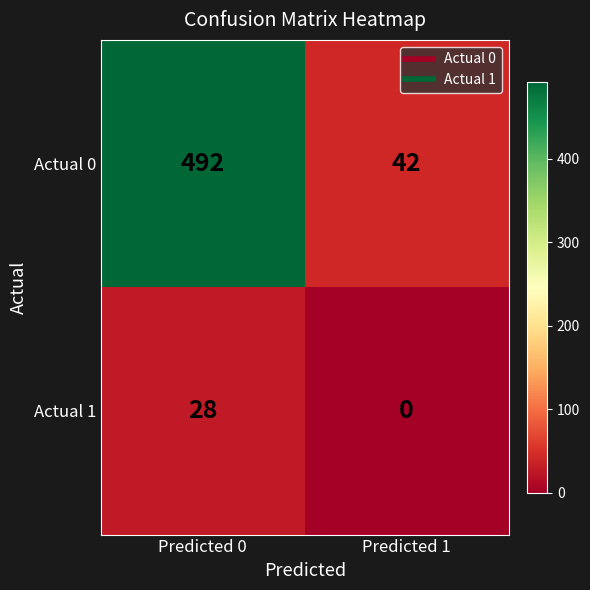

Which series changed the most between Predicted 0 and Predicted 1?

Actual 0